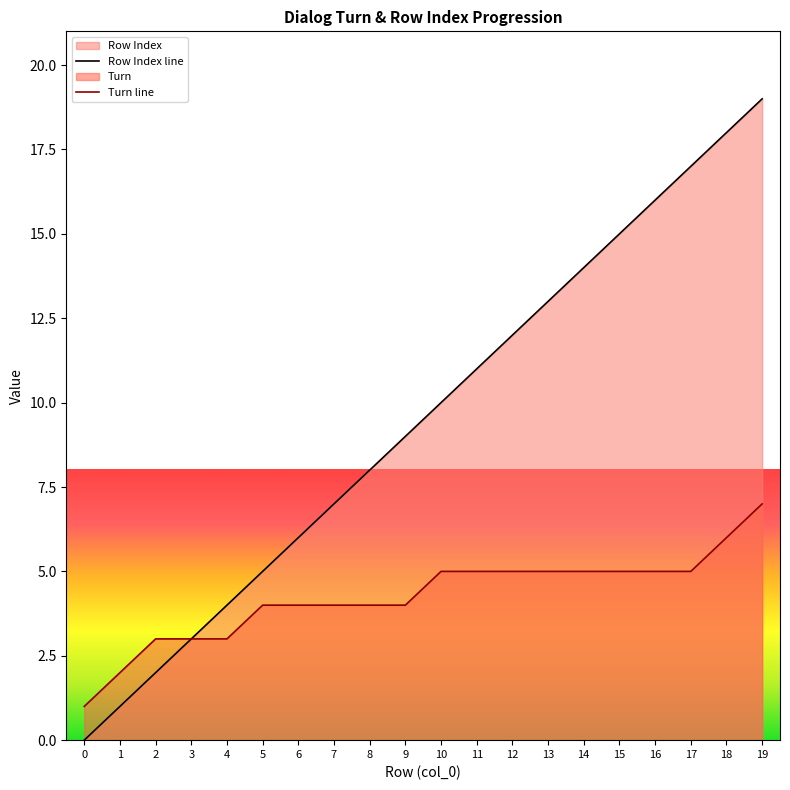

Does the chart have visible grid lines?

No